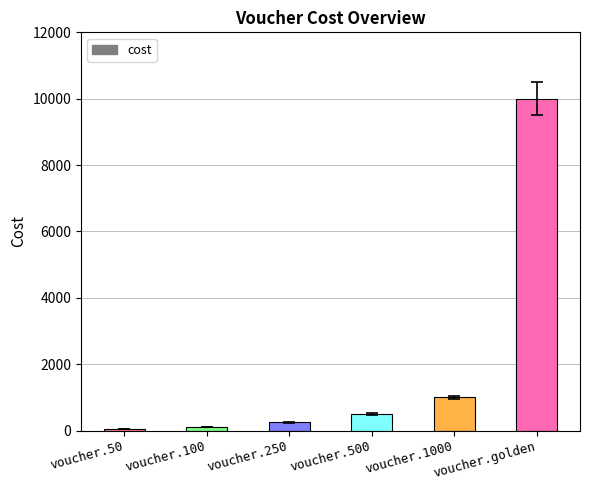

Reading left to right, transcribe all the data shown in this chart.

voucher.50=50	voucher.100=100	voucher.250=250	voucher.500=500	voucher.1000=1000	voucher.golden=10000